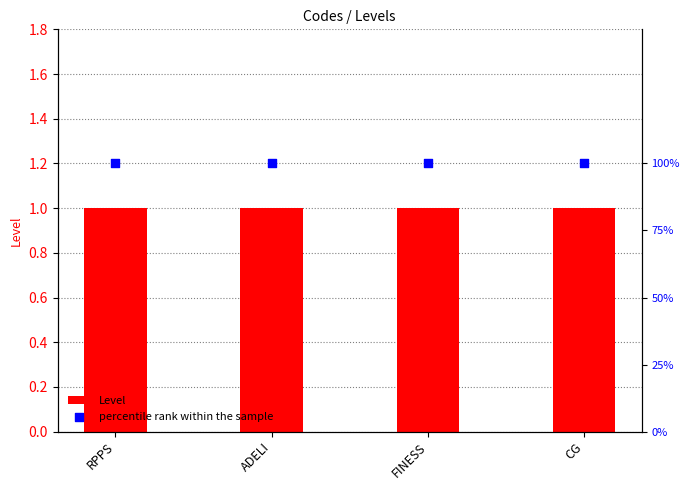

Which series contains the lowest Y value?

Level